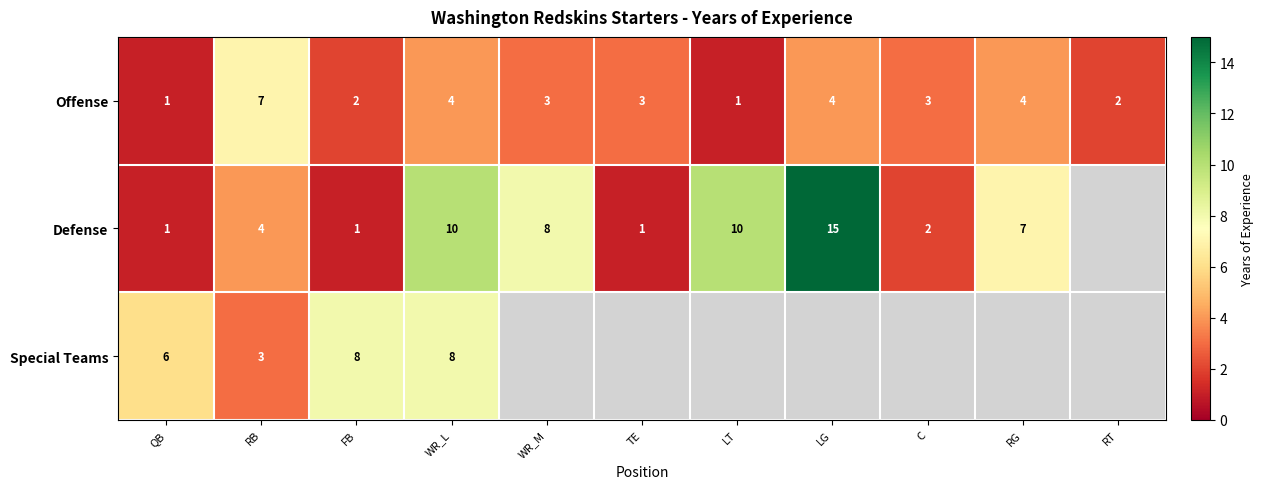

Which label corresponds to the largest value in the chart?

LG